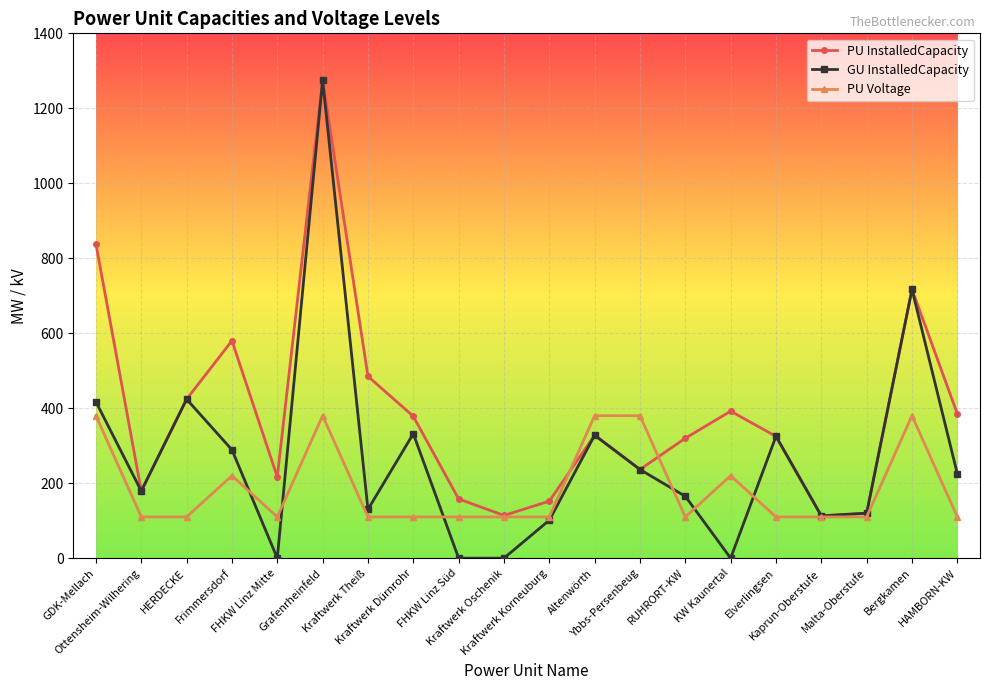

True or false: PU Voltage has more than 0 points higher than both neighbors.

True